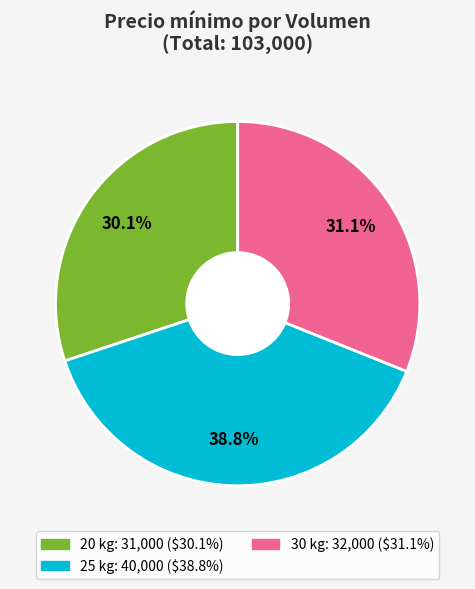

Is there a majority slice in this chart?

No